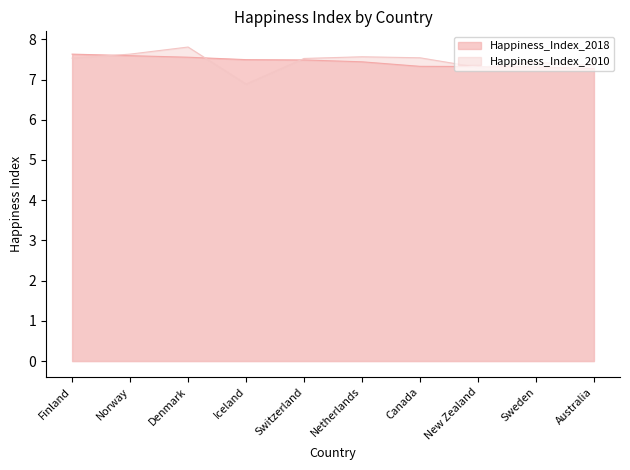

The Happiness_Index_2010 series shows 4.0 at Australia. True or false?

False